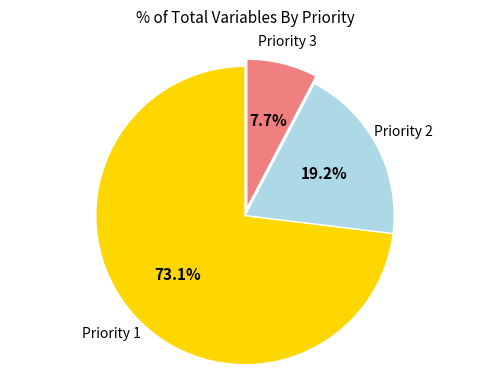

Is there a majority slice in this chart?

Yes